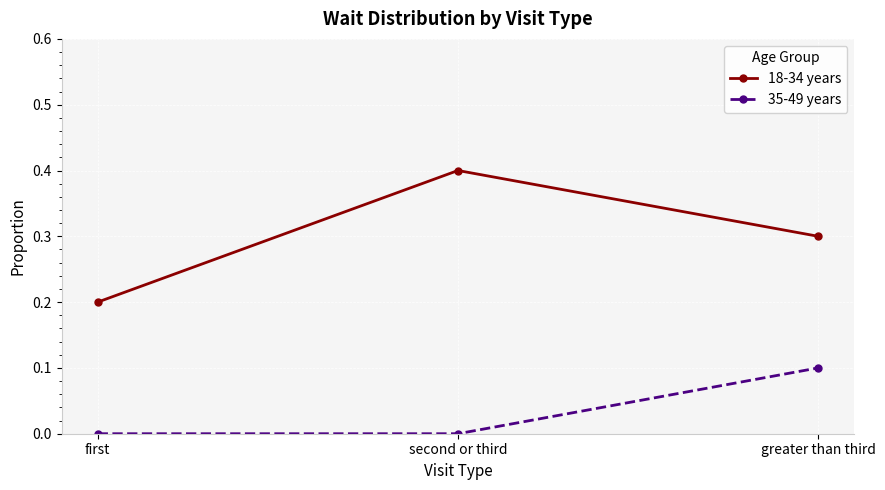

What is the label of the 2nd point from the left?

second or third